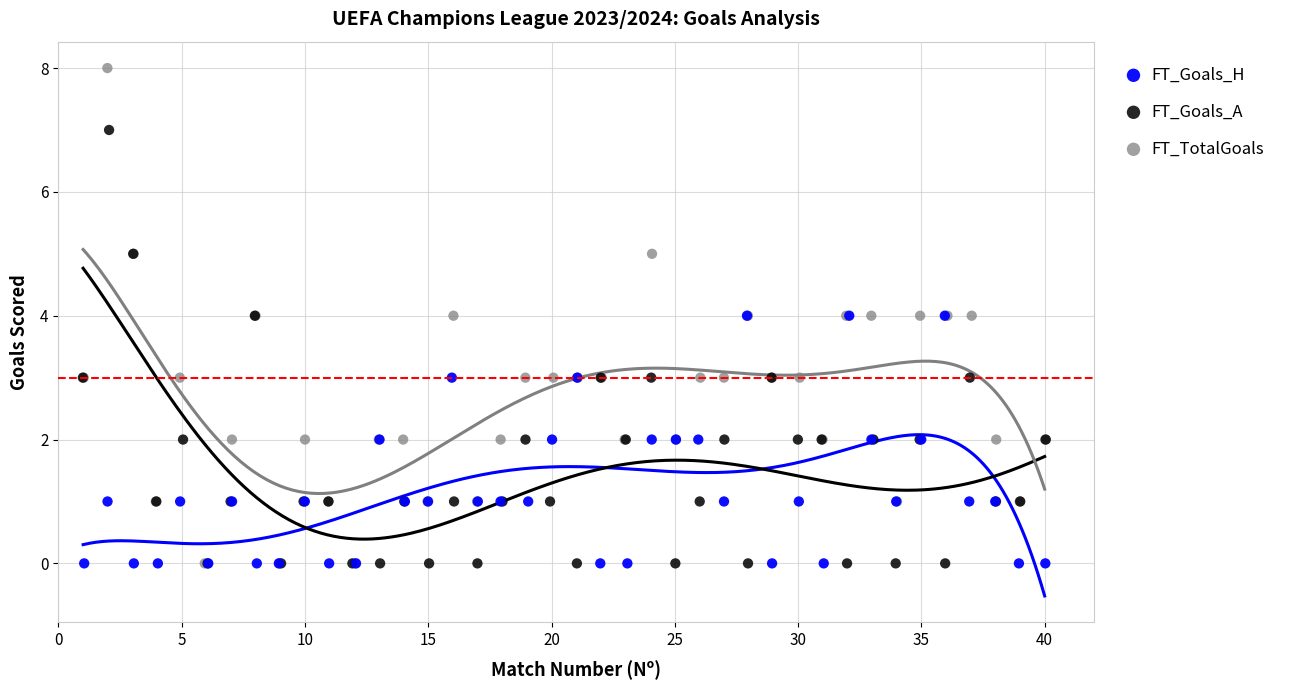

Which series has the widest spread of Y values?

FT_TotalGoals